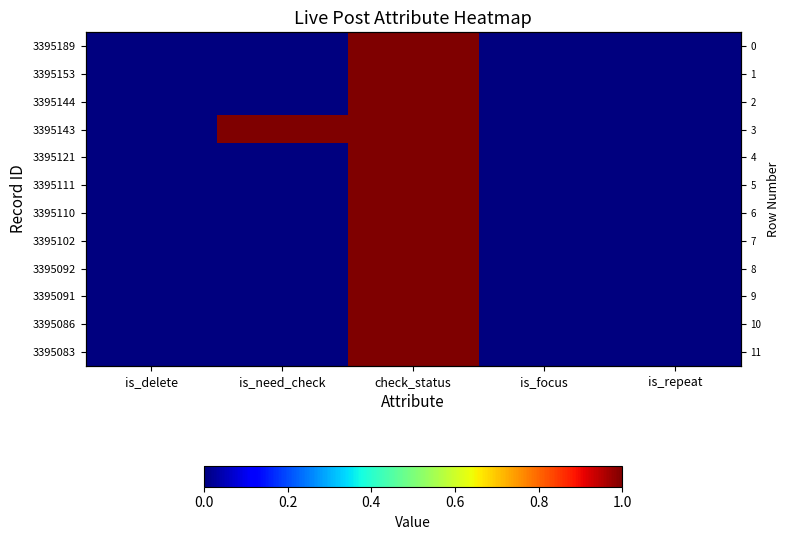

True or false: 3395110 has a value of 0 at is_need_check.

False